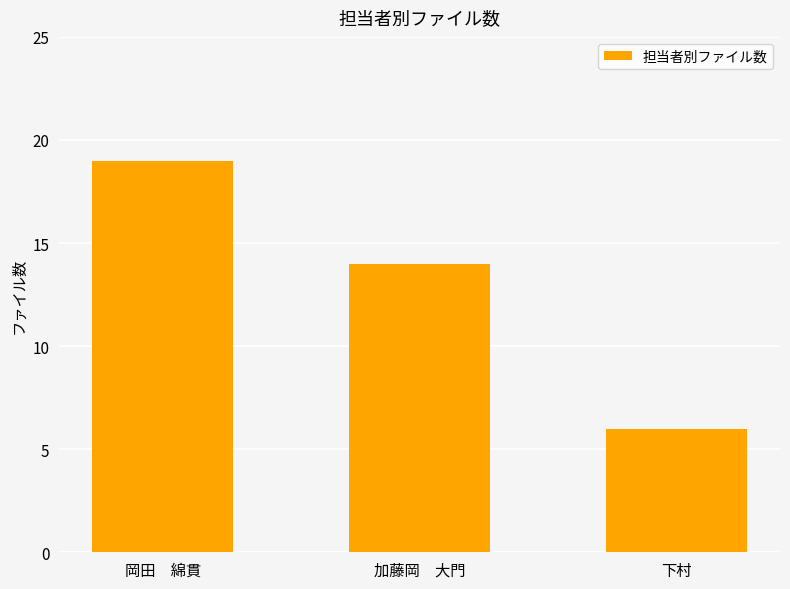

Where does the data first go above 14?

岡田　綿貫